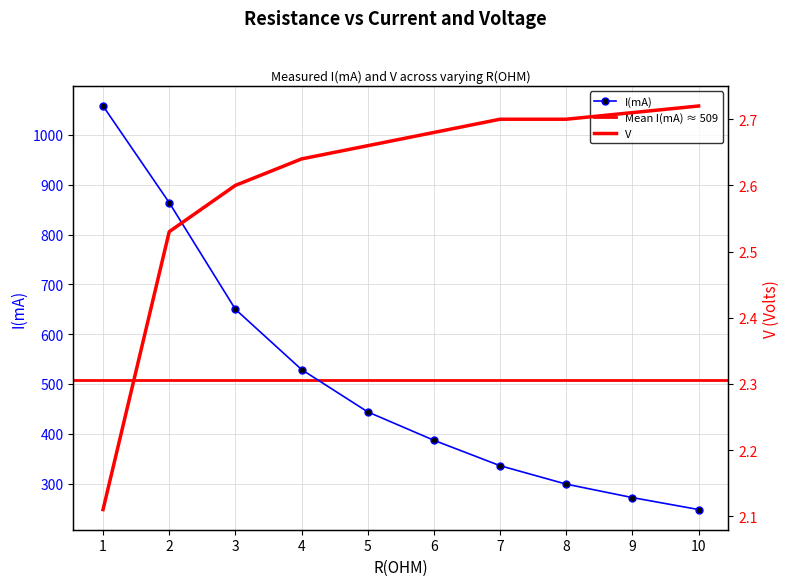

What is the total value across all series at 1?

1060.1